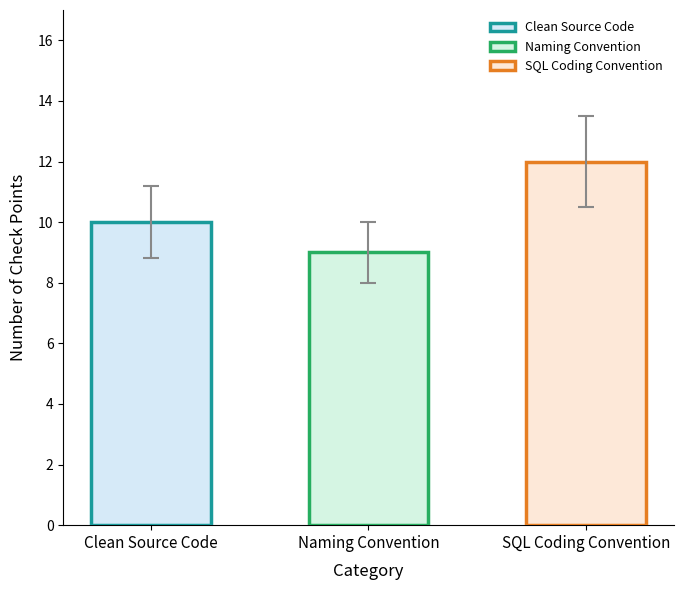

What value does the data have at SQL Coding Convention?

12